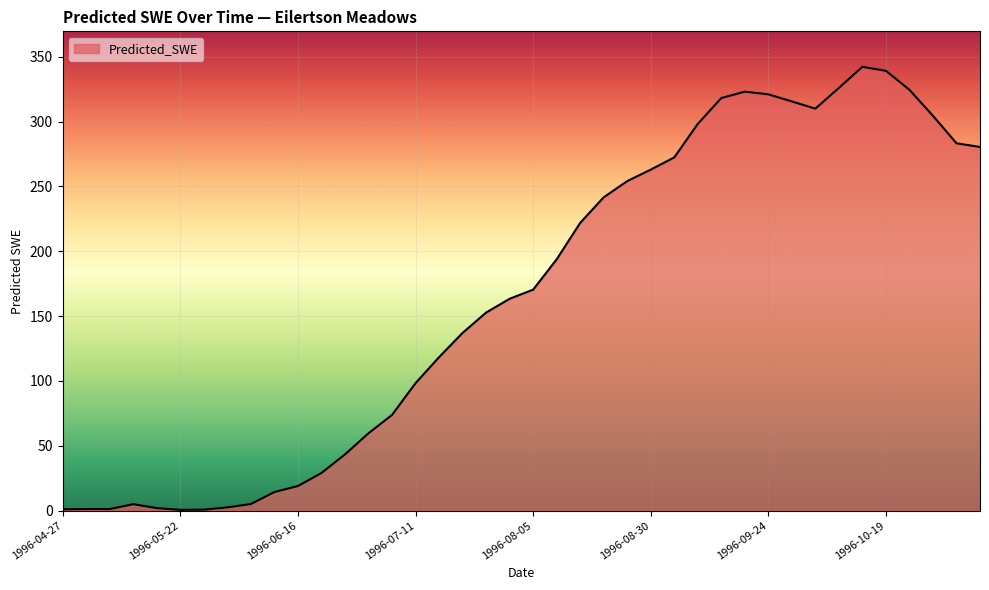

What is the difference between the maximum and minimum values?

341.8